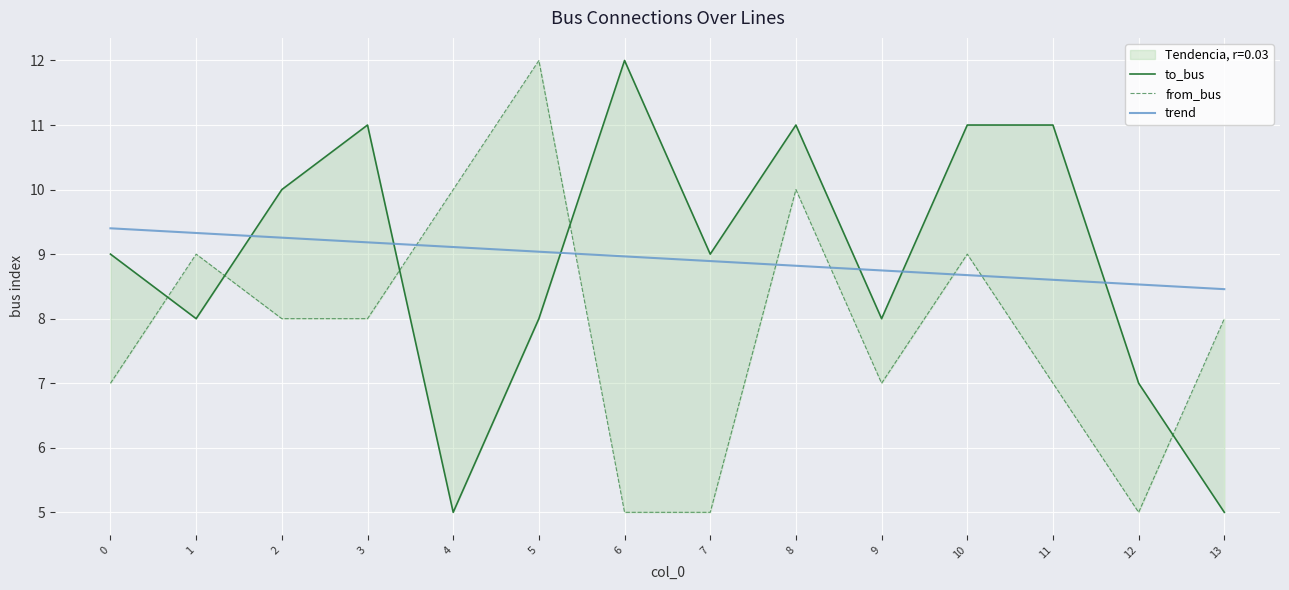

How many categories are shown in the chart?

14